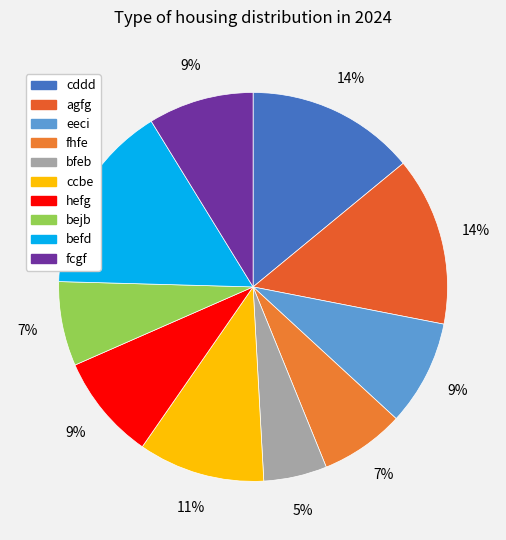

How many segments does this pie chart have?

10